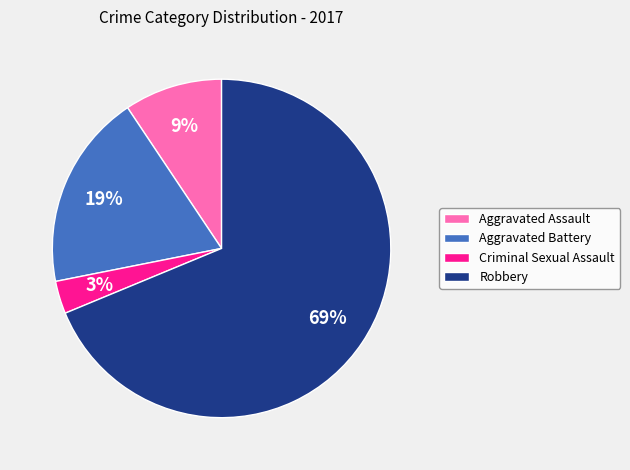

To the nearest percent, what percentage of the pie is Criminal Sexual Assault?

3%